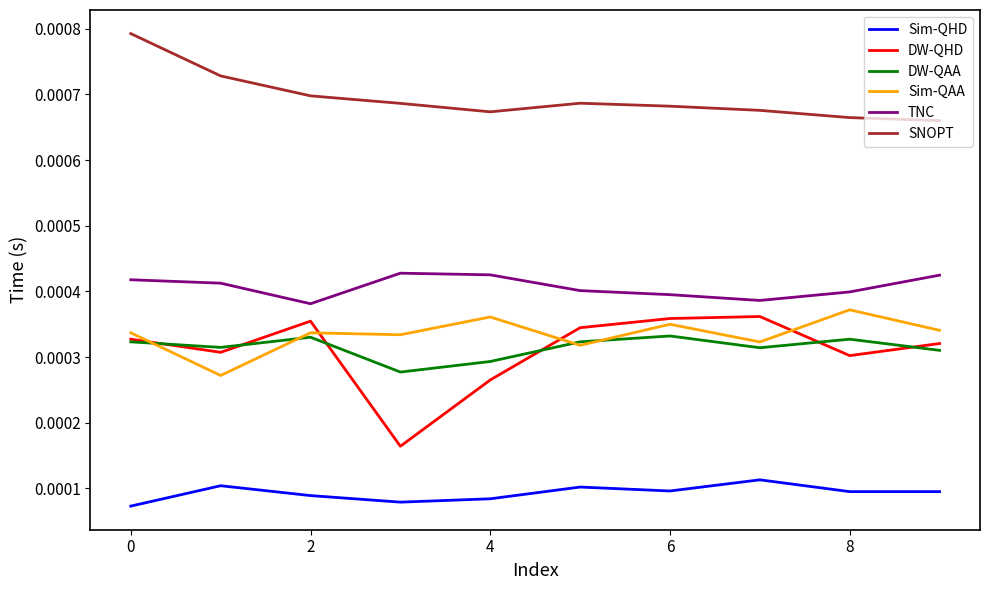

Which series has the widest spread of values?

DW-QHD